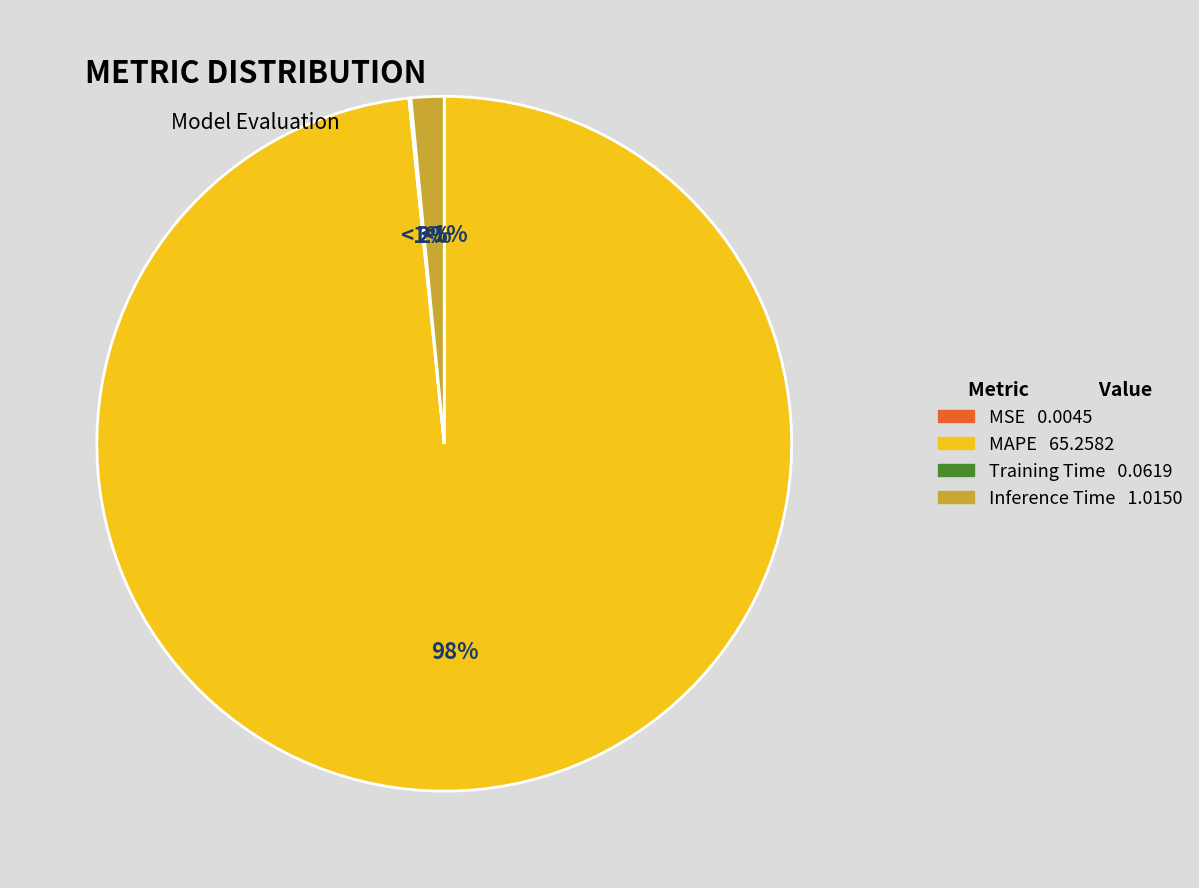

Combined, do MSE and Inference Time account for over 50%?

No